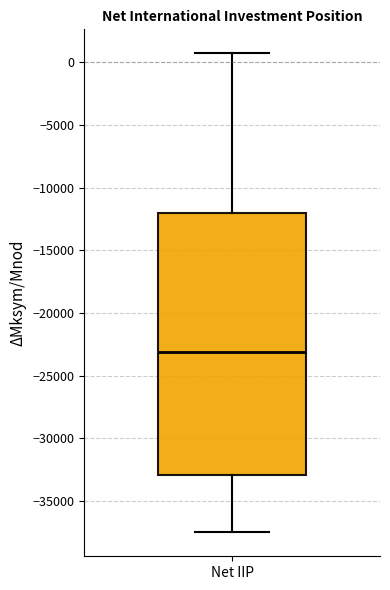

Where is the lower edge of the box for Net IIP on the y-axis? The values are not printed on the chart, so give them approximately, as read against the axis.

-33000